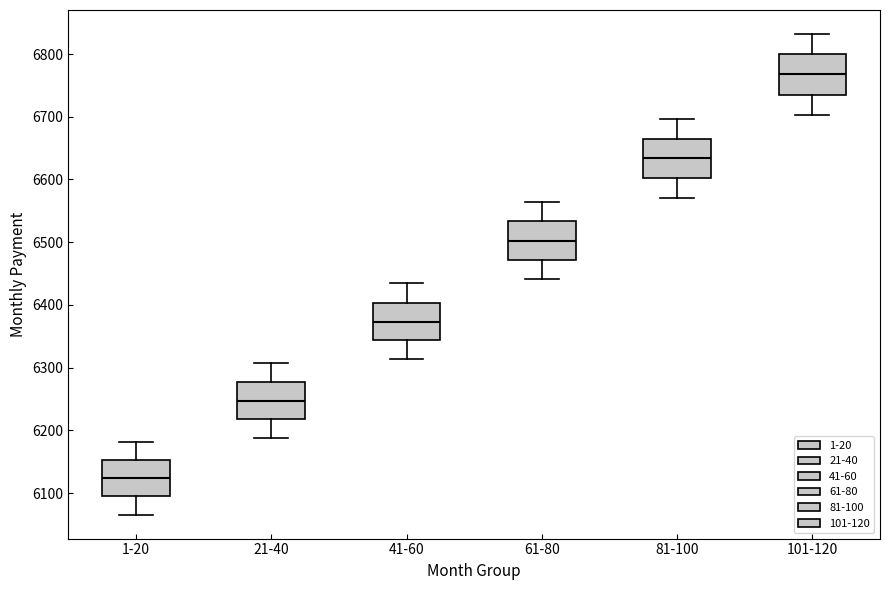

Where does the lower whisker of the box for 101-120 end on the y-axis? The values are not printed on the chart, so give them approximately, as read against the axis.

6700